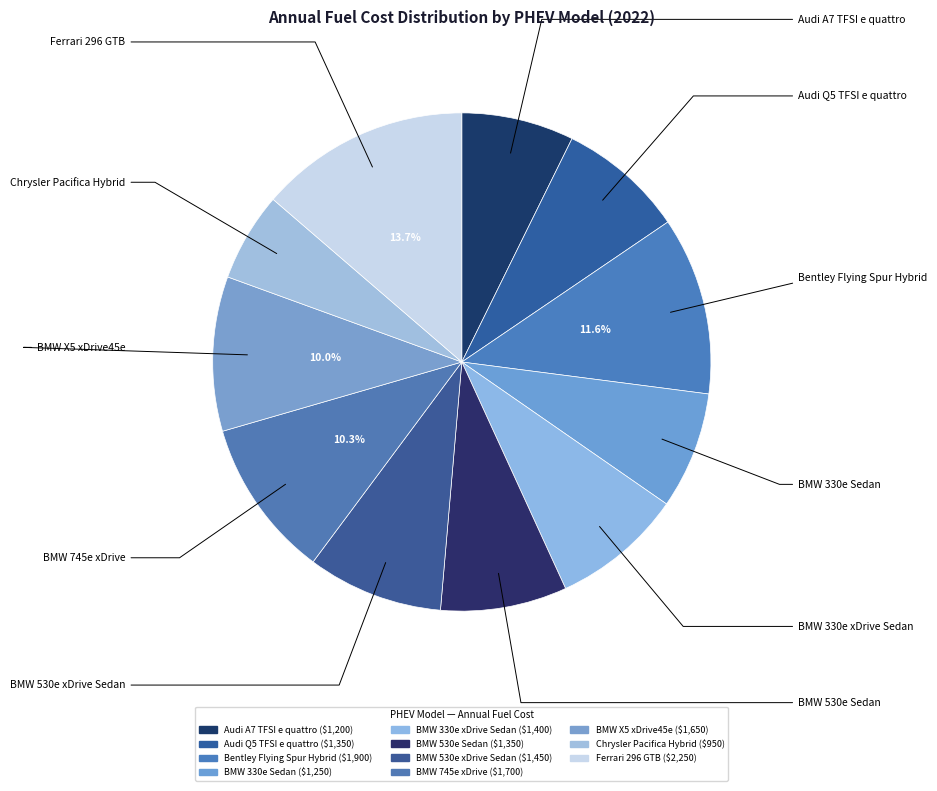

Count the number of slices in the pie.

11